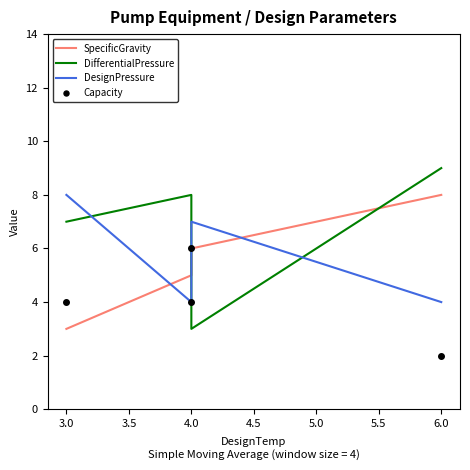

Does the chart display data point markers on the line(s)?

No